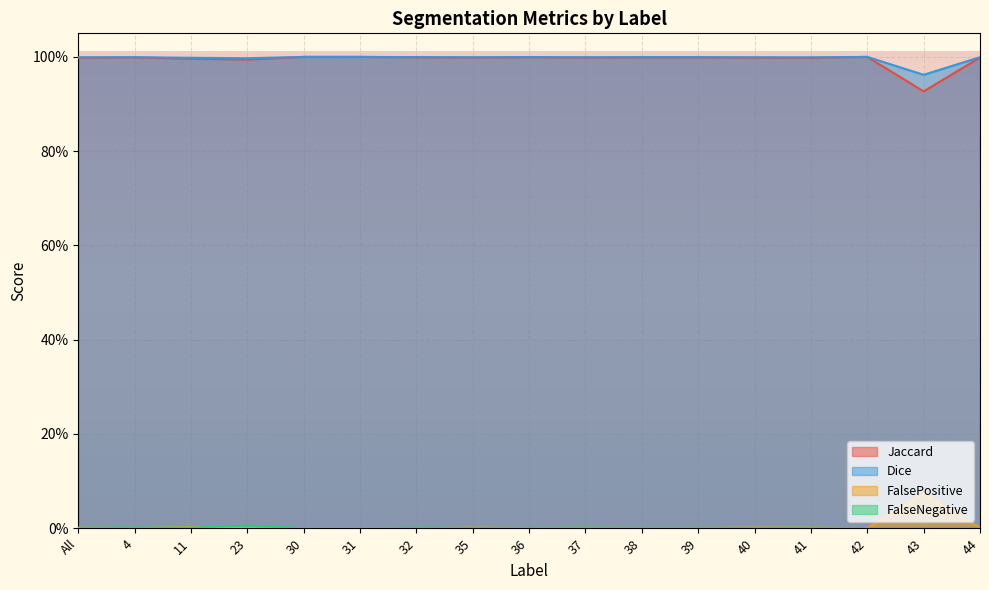

What position from the right is 11?

15